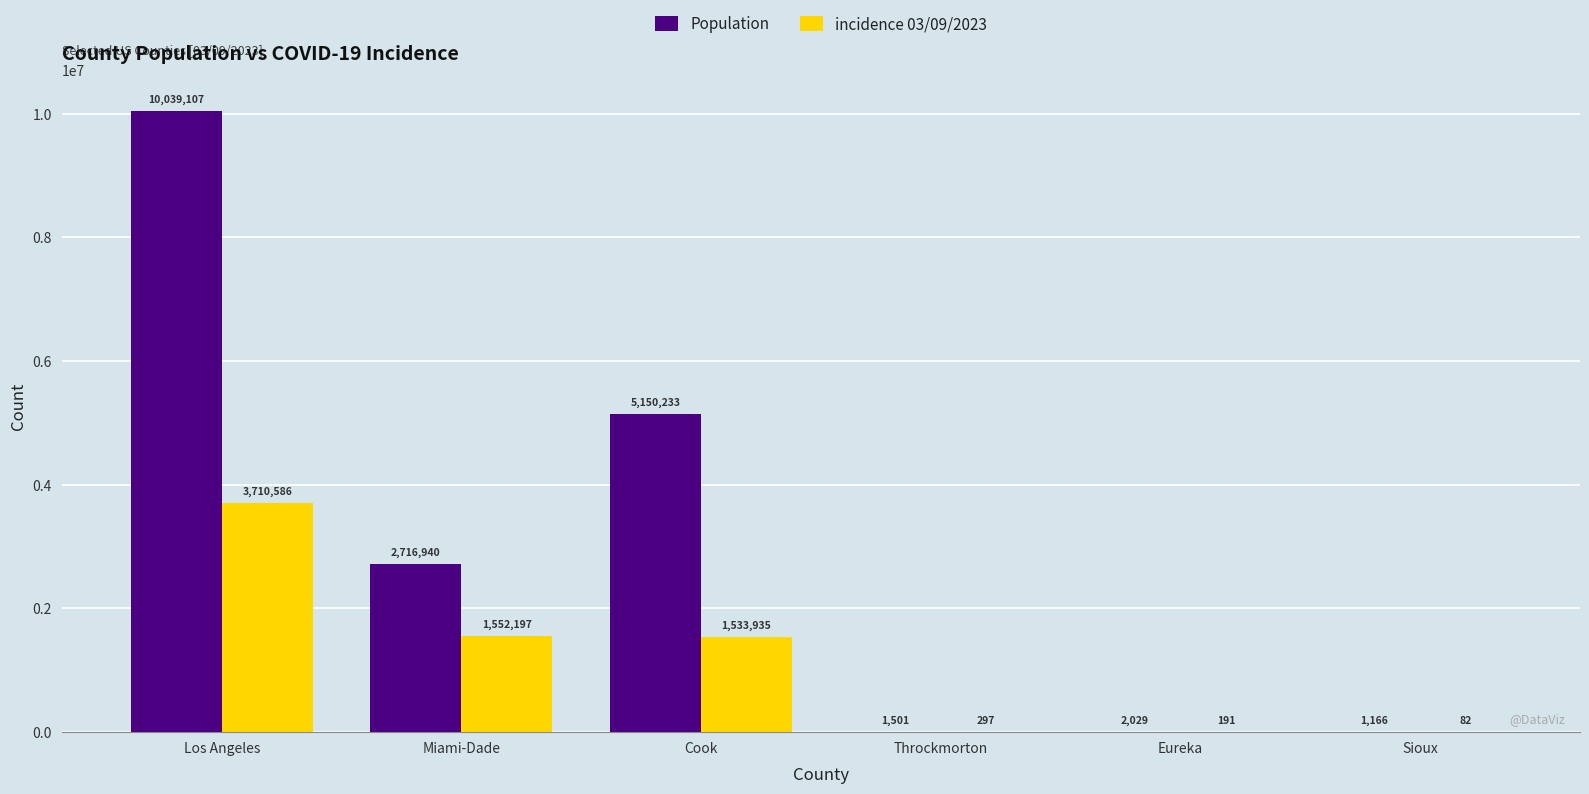

Which series changed the most between Los Angeles and Sioux?

Population